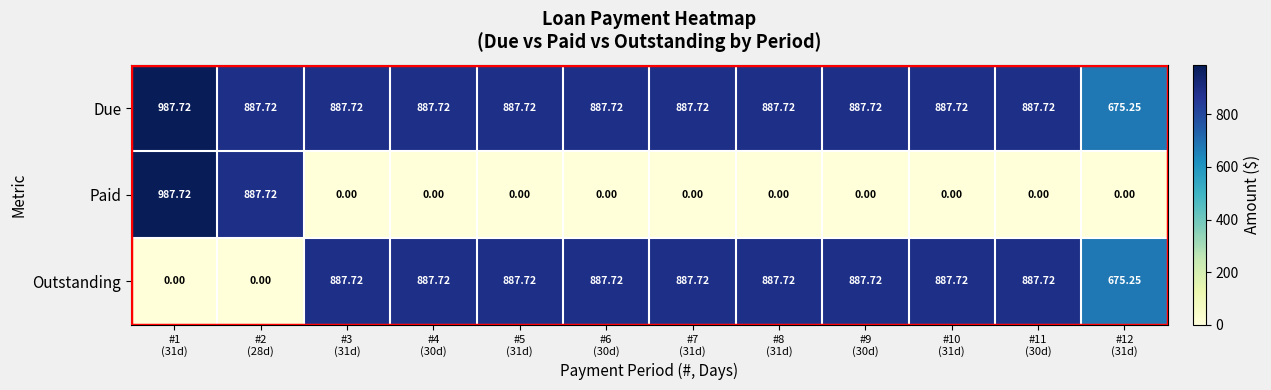

List the series in order of their overall mean, lowest first.

Paid, Outstanding, Due